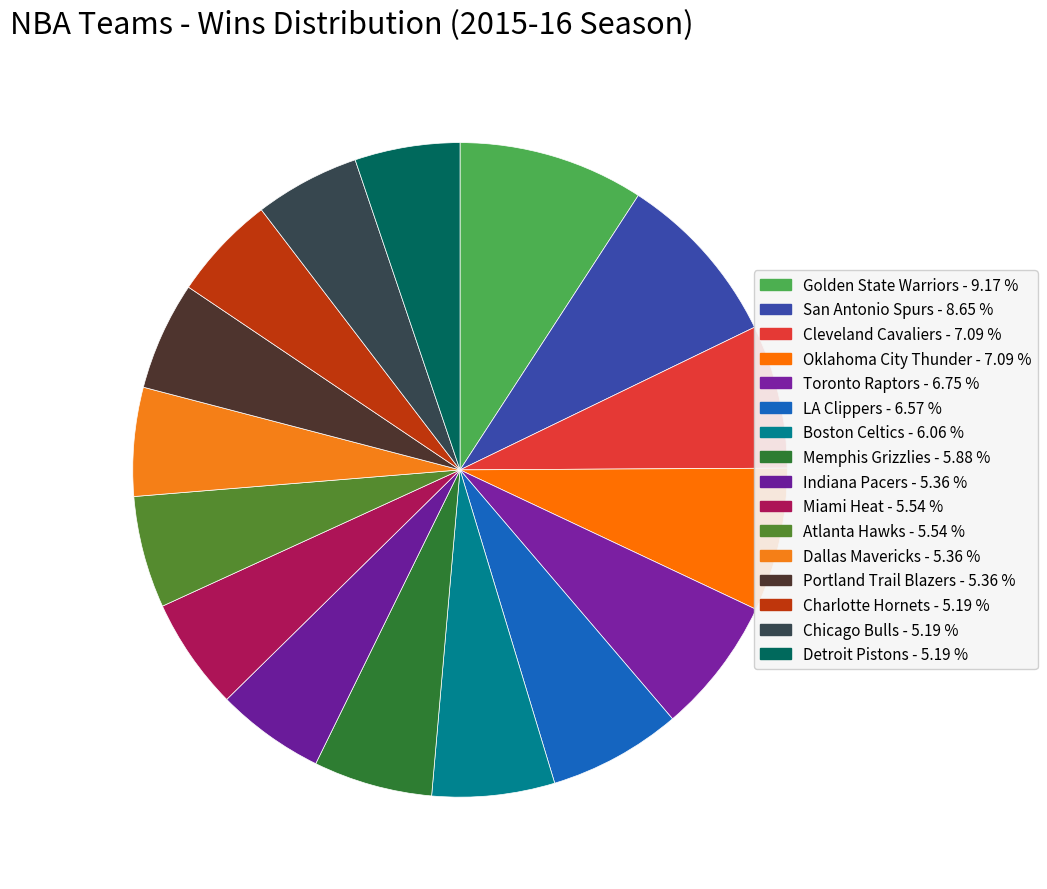

Is there a majority slice in this chart?

No